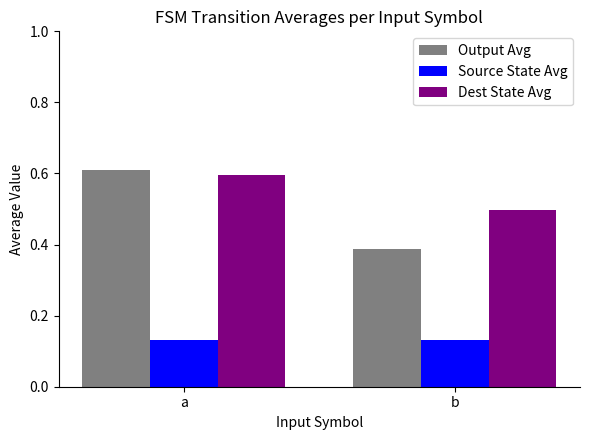

At b, list the series in order from smallest to largest.

Source State Avg, Output Avg, Dest State Avg